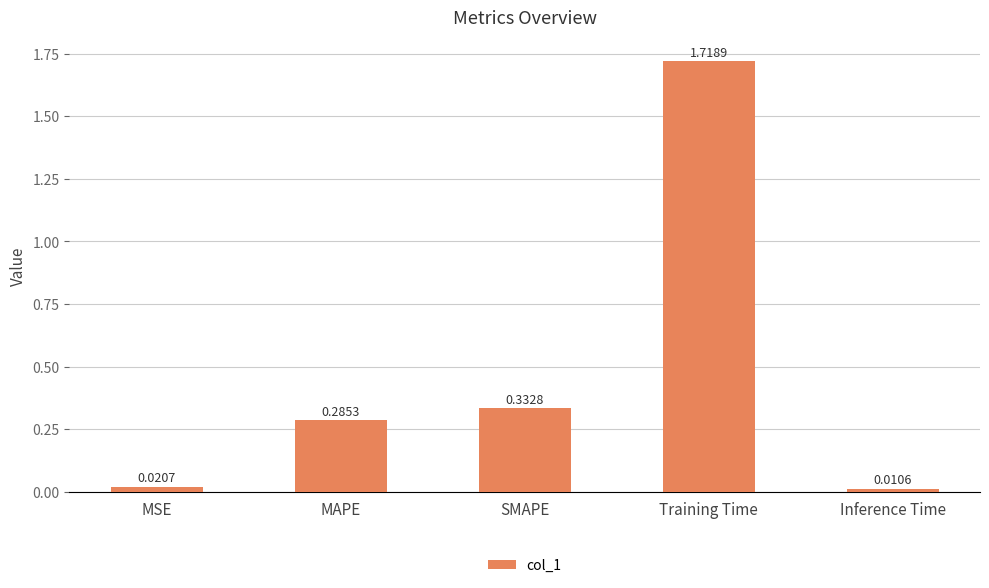

List the labels in order of value, largest first.

Training Time, SMAPE, MAPE, MSE, Inference Time